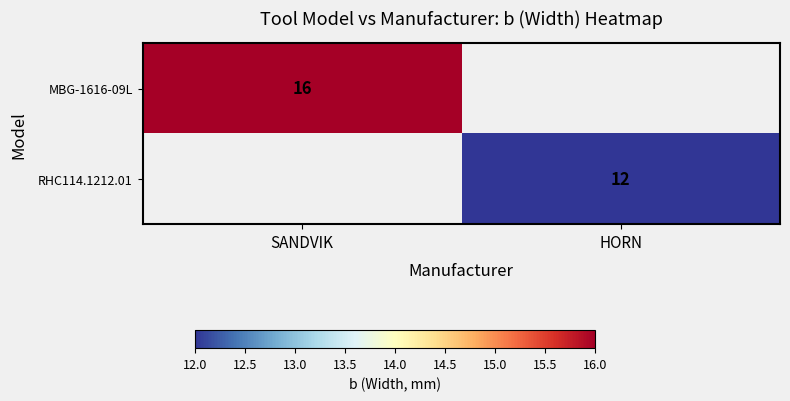

The RHC114.1212.01 series shows 12 at HORN. True or false?

True